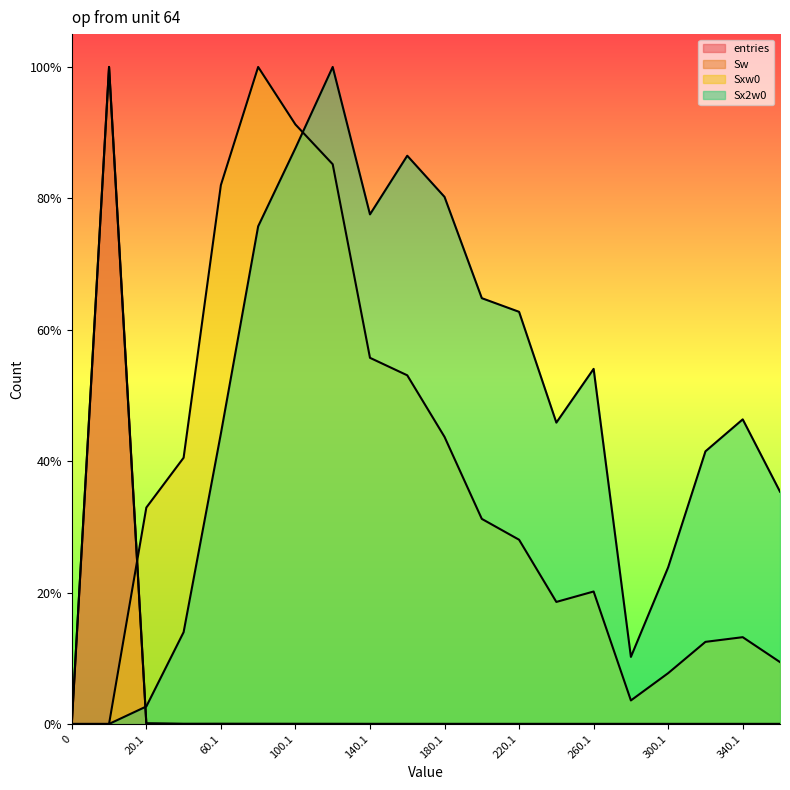

What is the average value of the Sw series?

0.1